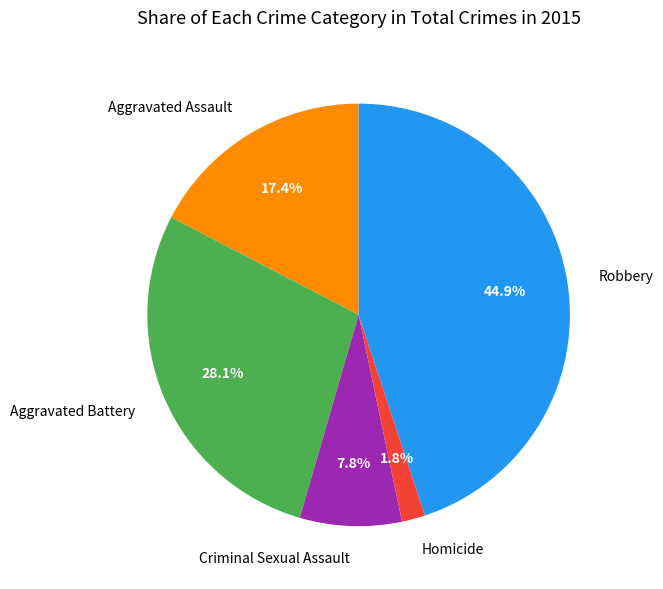

Does Aggravated Assault account for over 50% of the chart?

No